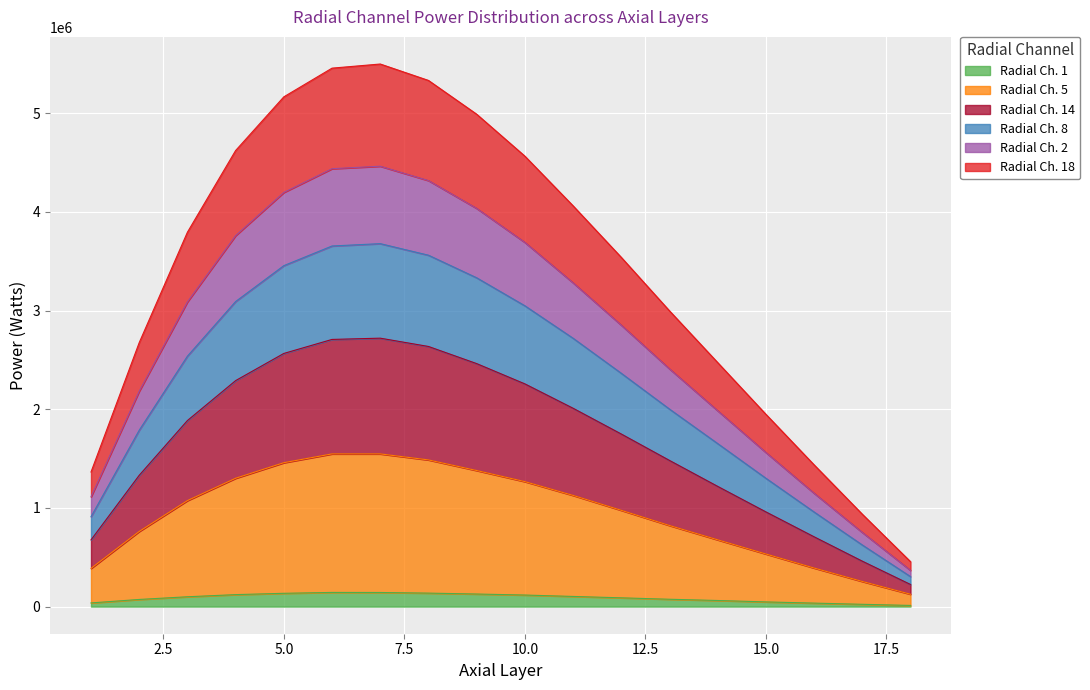

Which label corresponds to the largest value in the chart?

7